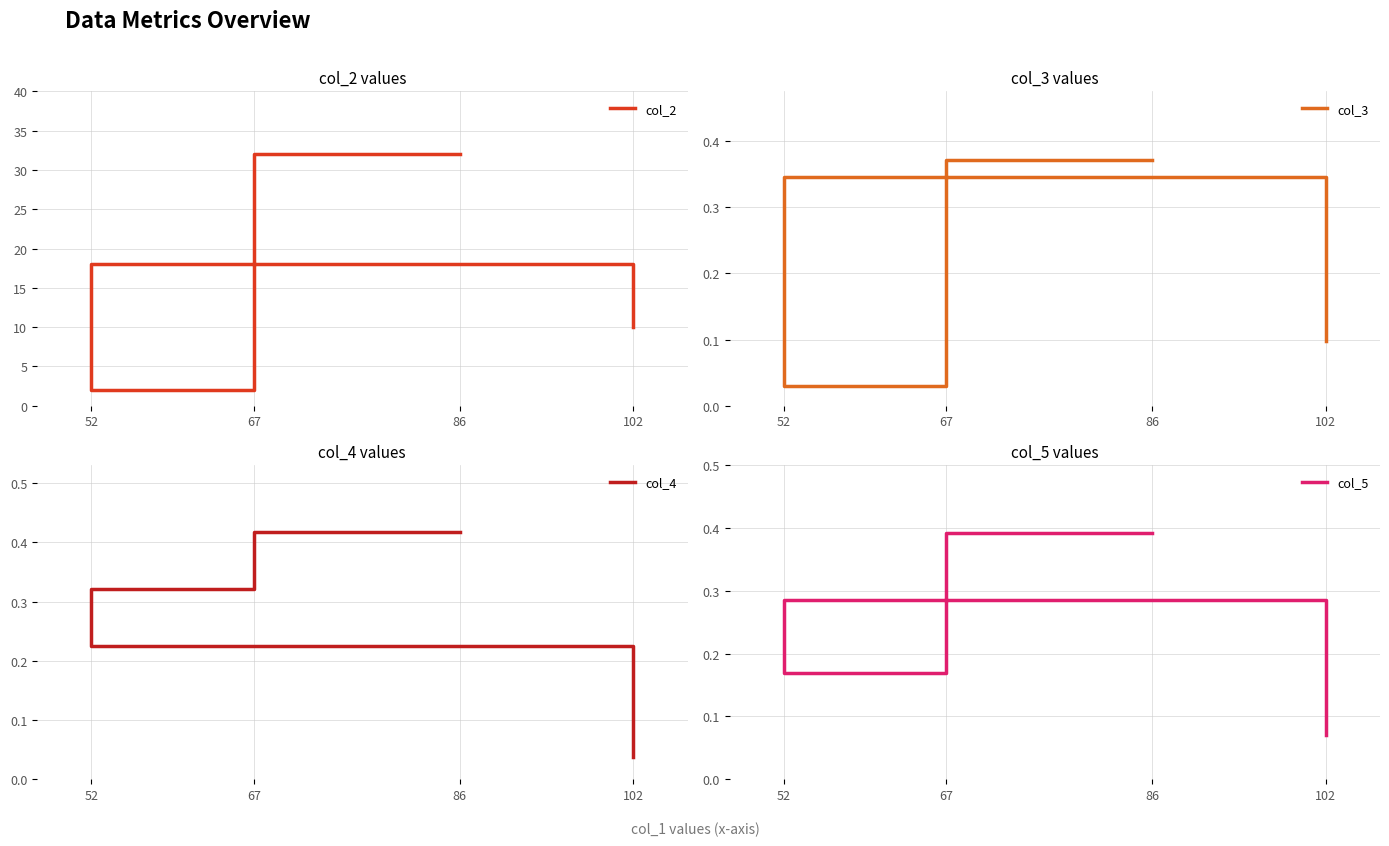

At which category does col_2 reach its first local valley?

67